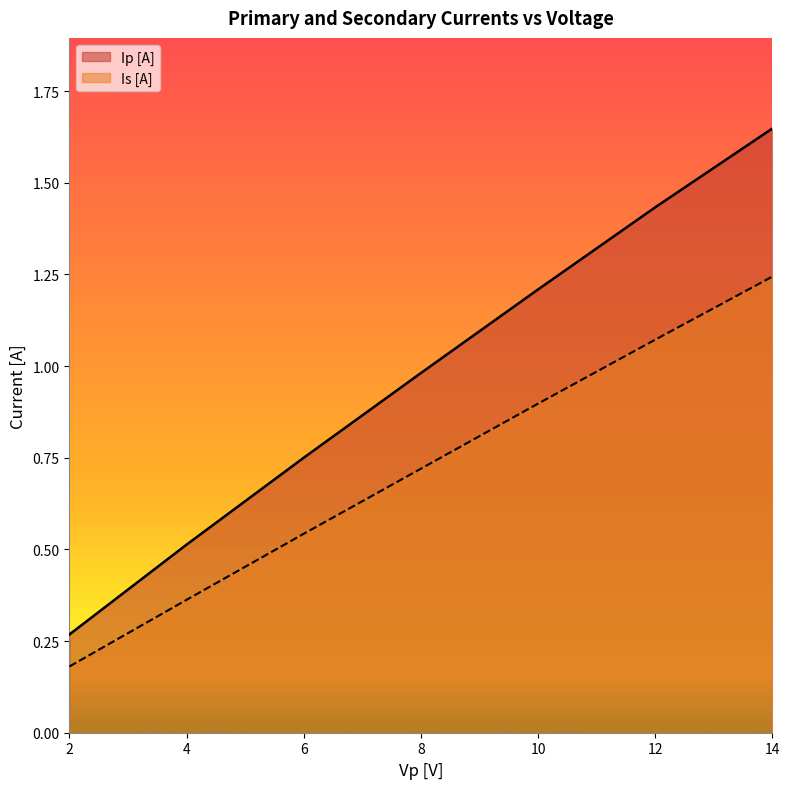

Which series has the largest total across all categories?

Ip [A]